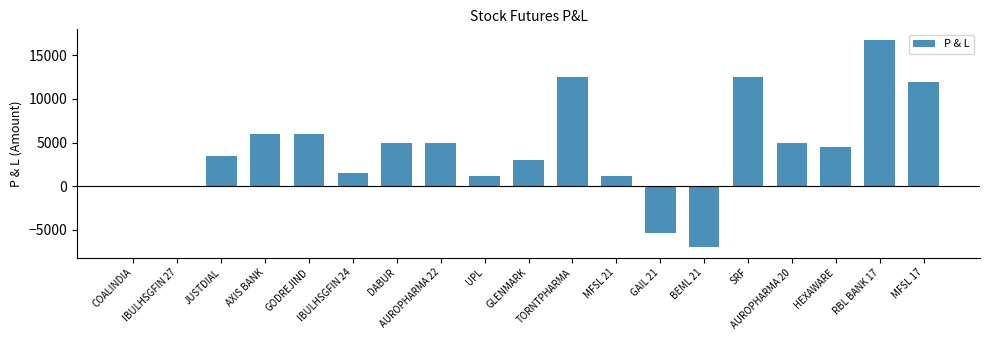

The value at AUROPHARMA 22 is 5000. True or false?

True